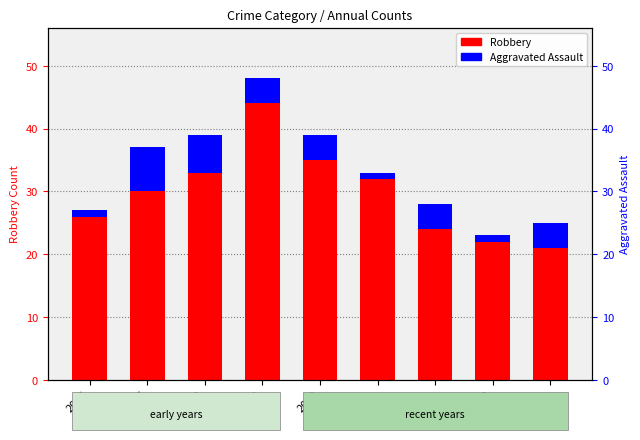

Is it true that Robbery equals 16 at 2017?

False